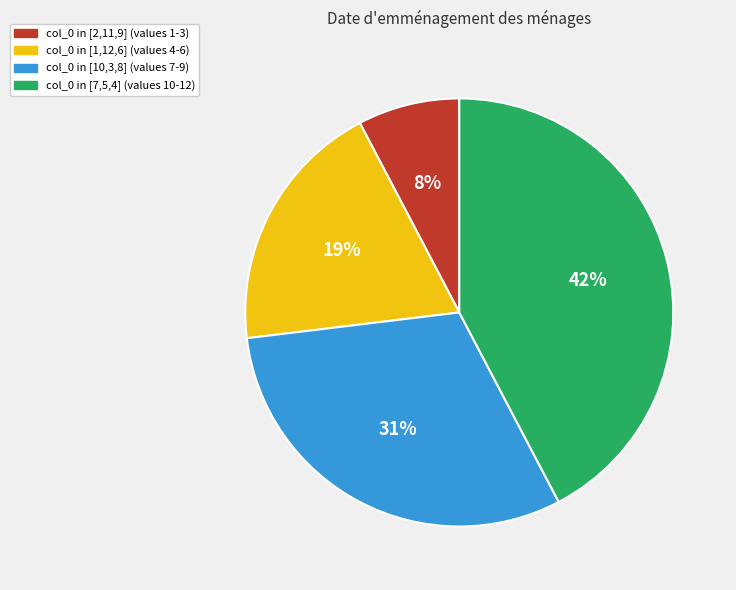

To the nearest percent, what is the average slice percentage?

25%